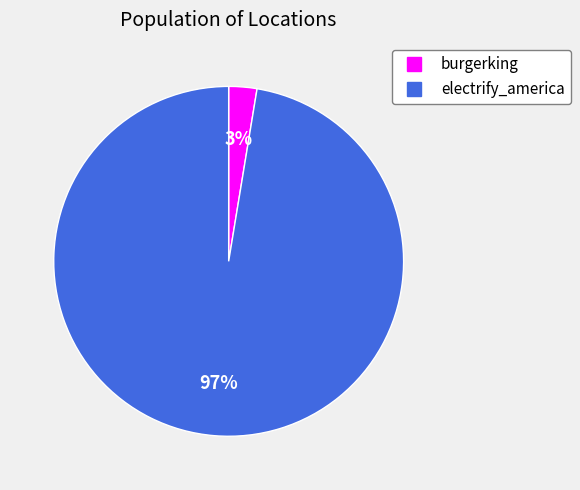

How many segments does this pie chart have?

2